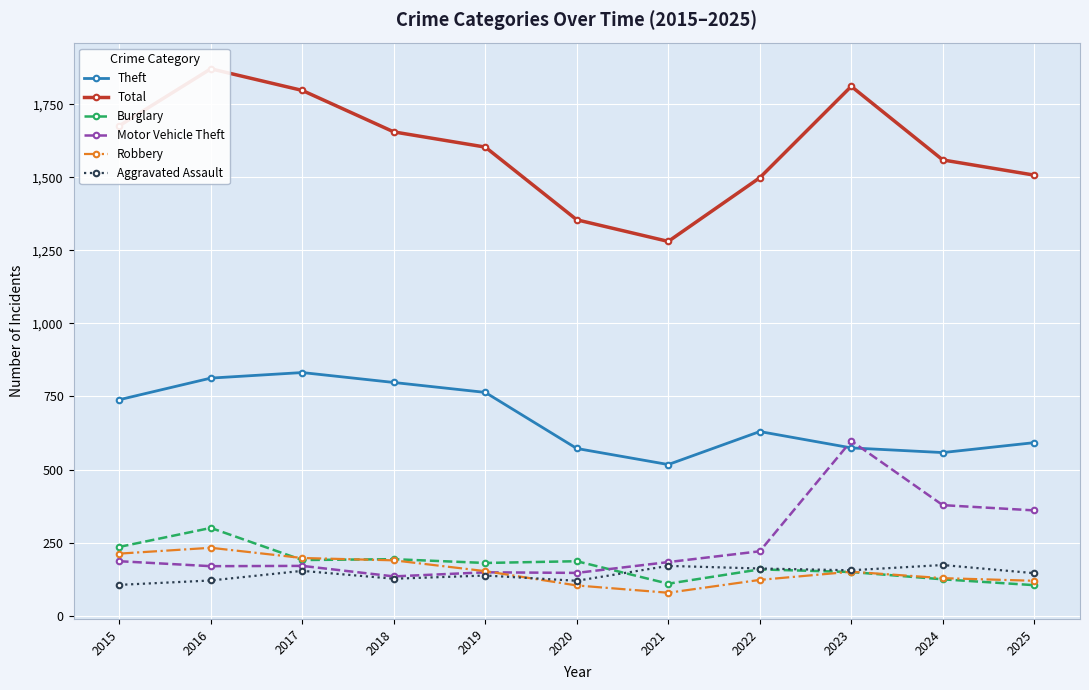

At which label does Theft reach its minimum?

2021